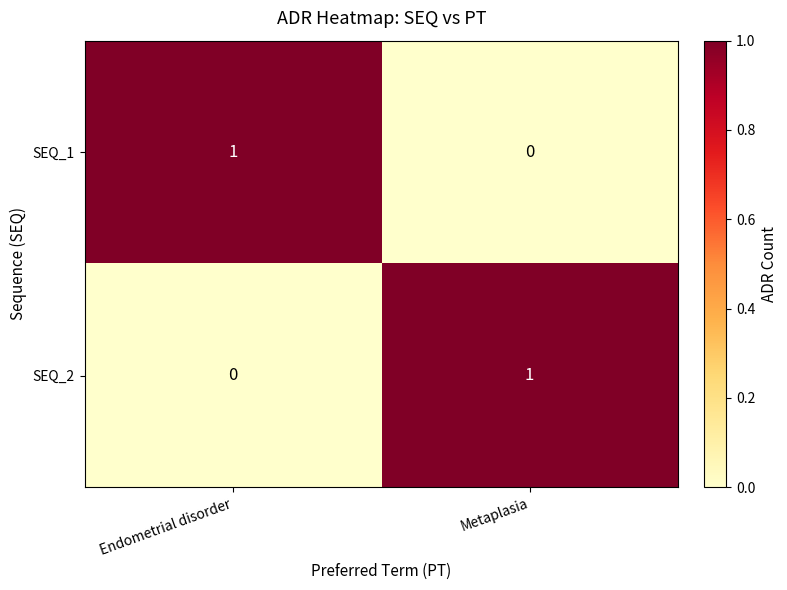

At Metaplasia, list the series in order from smallest to largest.

SEQ_1, SEQ_2